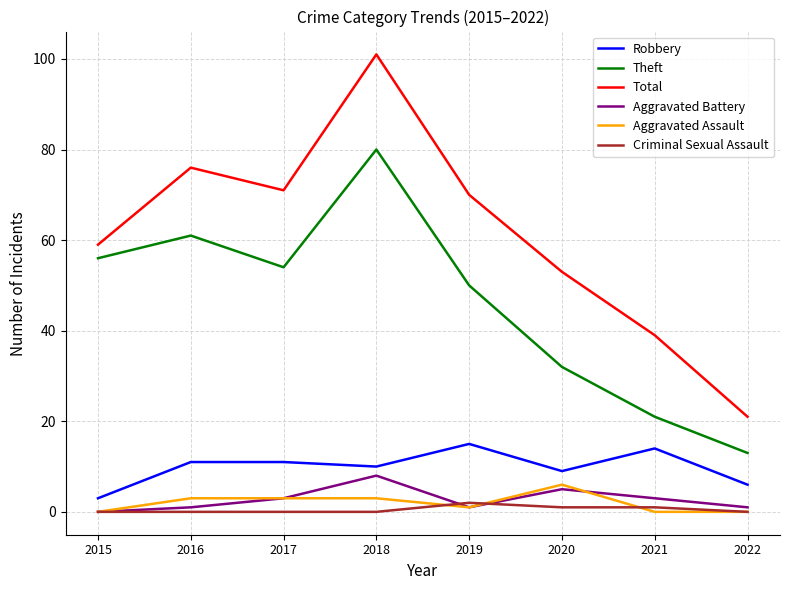

At which label does Aggravated Battery reach its peak?

2018